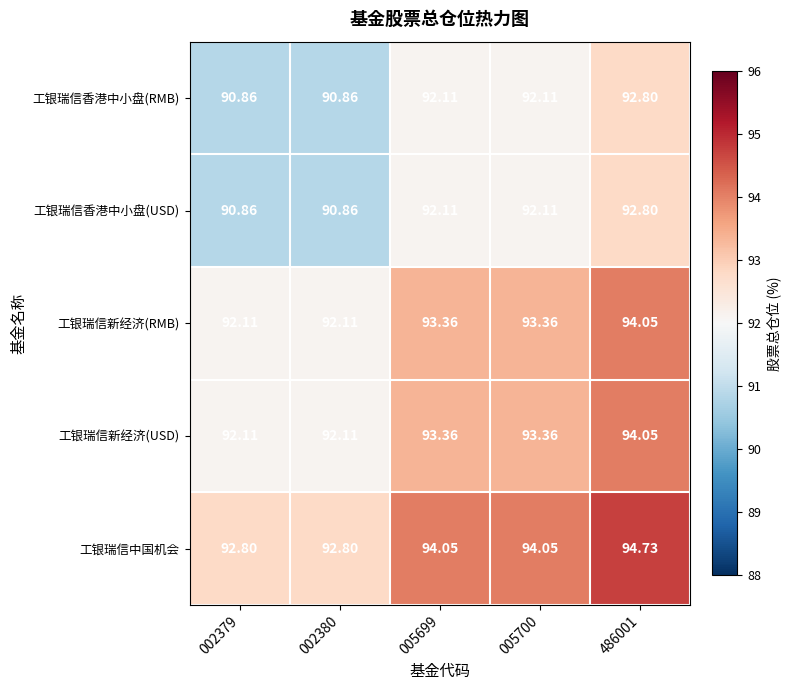

Which series has the largest total across all categories?

工银瑞信中国机会